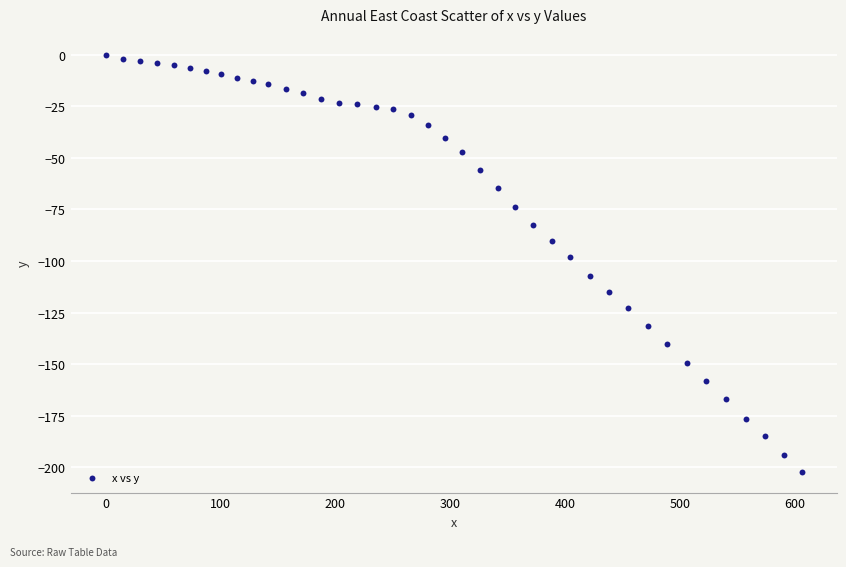

What is the range of X values (max minus min)?

606.1